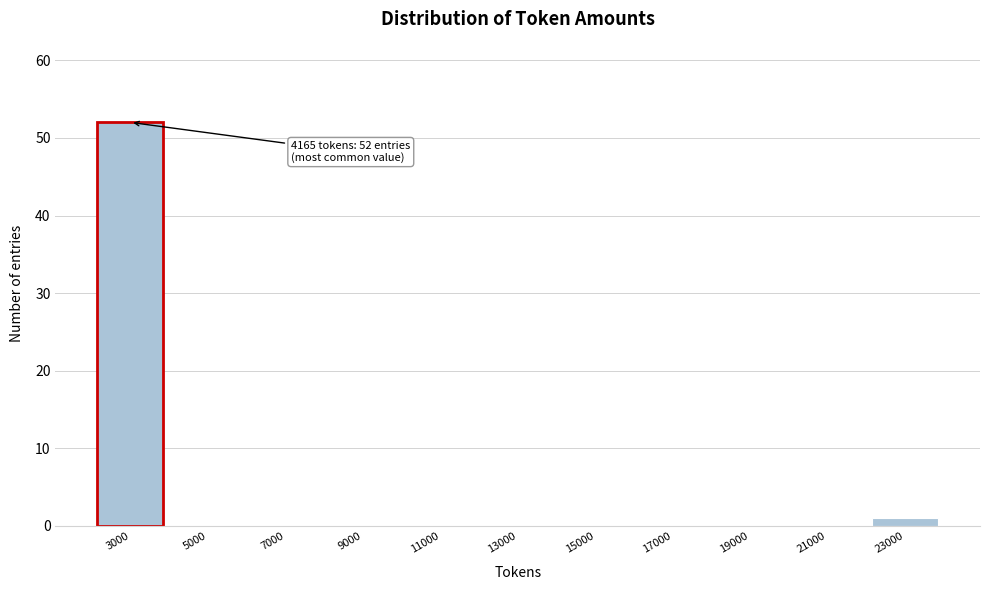

Reading left to right, extract all data points from this chart.

3000=52	5000=0	7000=0	9000=0	11000=0	13000=0	15000=0	17000=0	19000=0	21000=0	23000=1